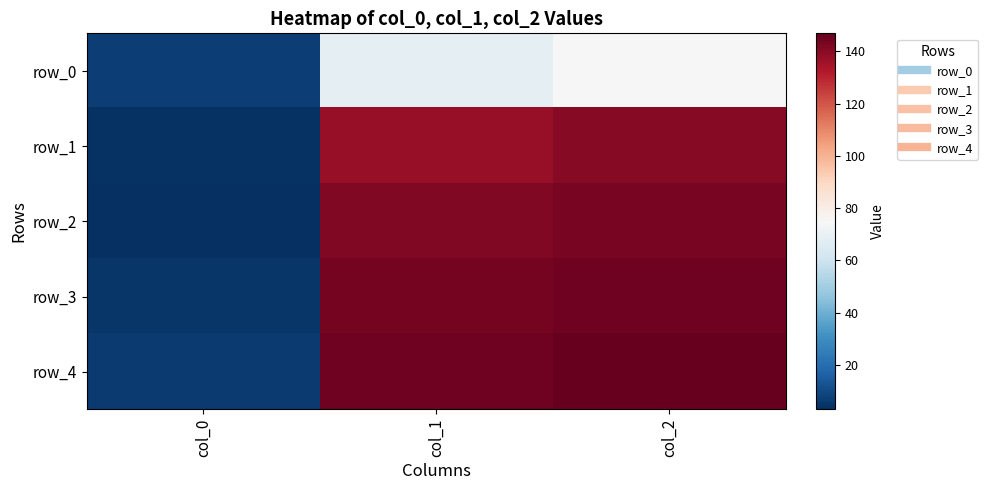

How many data points in row_2 are above 141?

2